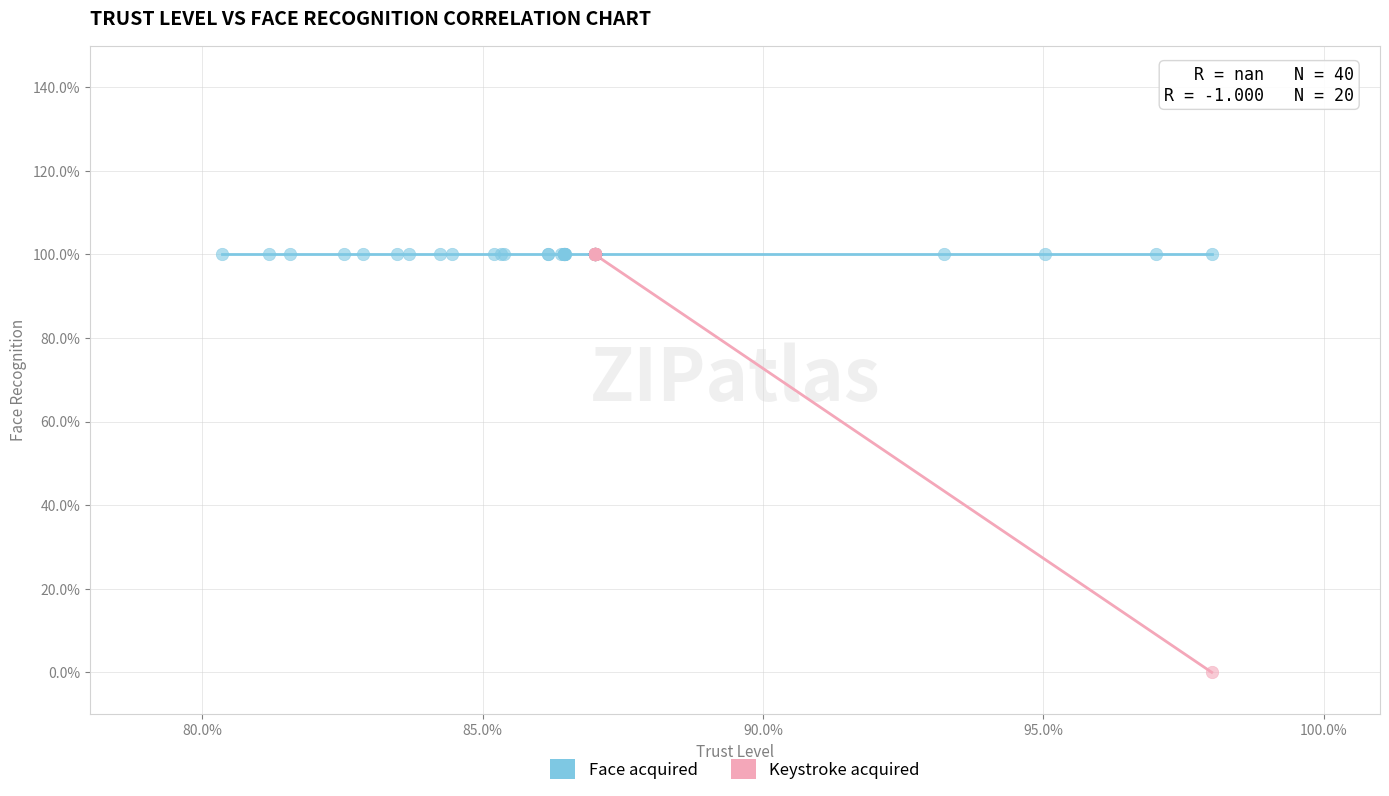

What are all the series names shown in the legend?

Face acquired, Keystroke acquired